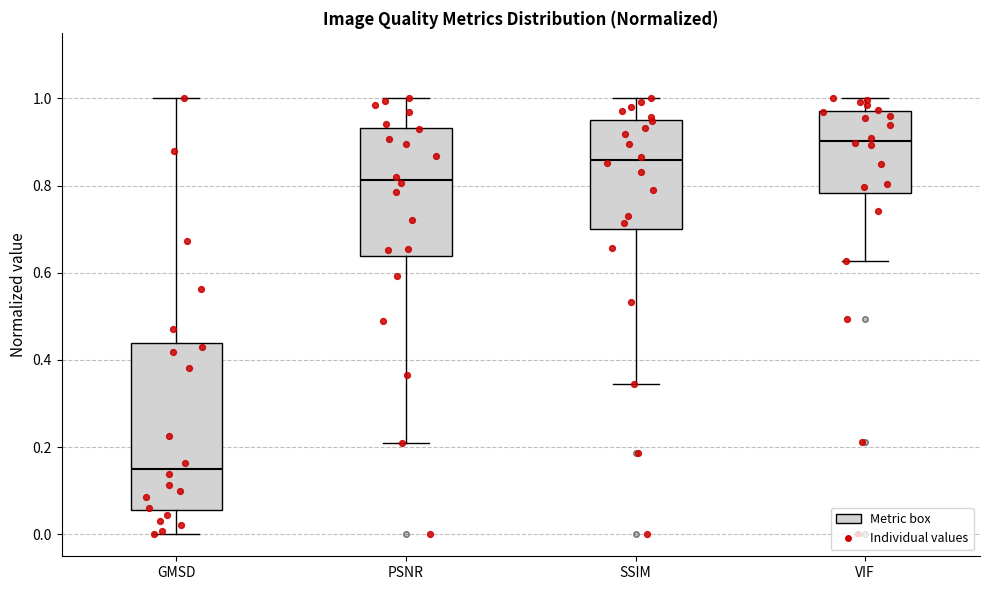

Where does the upper whisker of the box for SSIM end on the y-axis? The values are not printed on the chart, so give them approximately, as read against the axis.

1.00